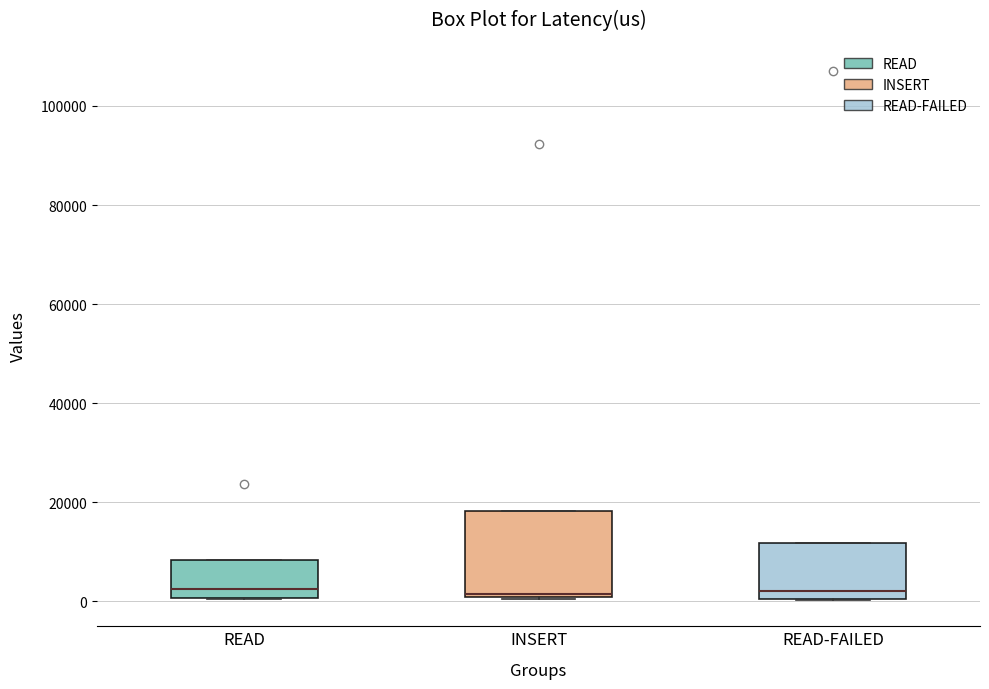

Which box is the tallest, from its lower edge to its upper edge?

INSERT